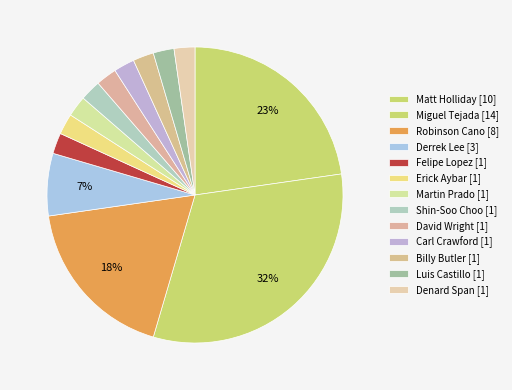

How many segments does this pie chart have?

13